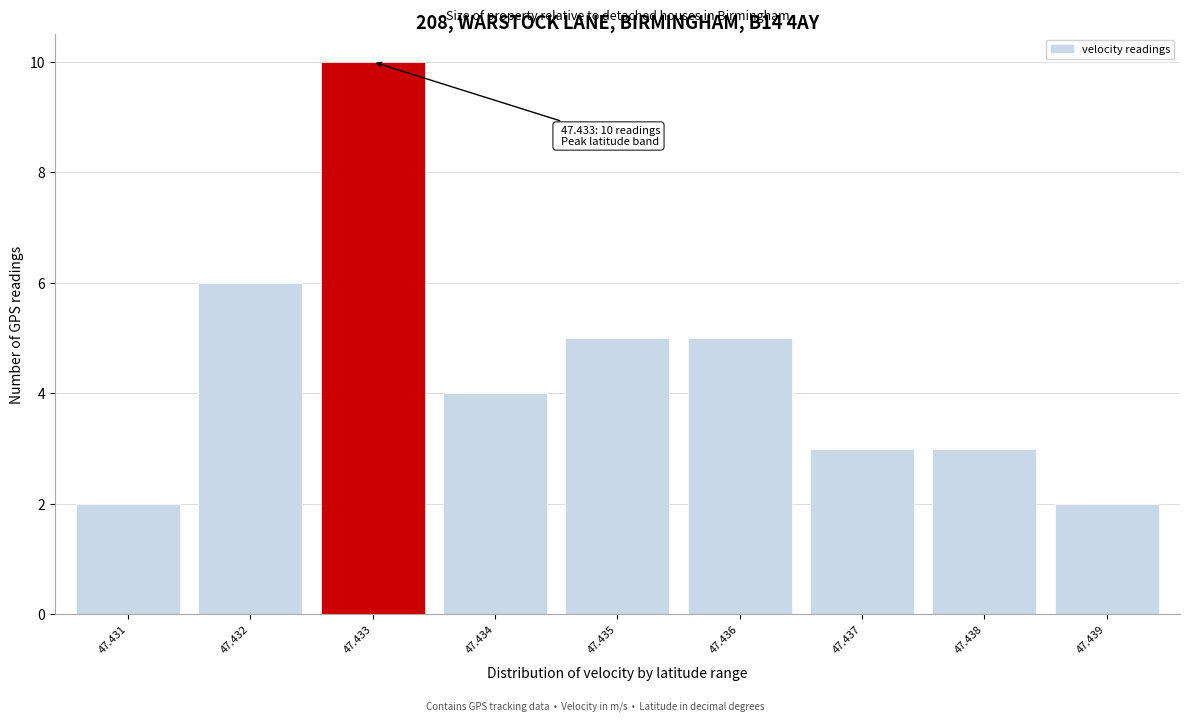

Reading left to right, extract all data points from this chart.

2	6	10	4	5	5	3	3	2